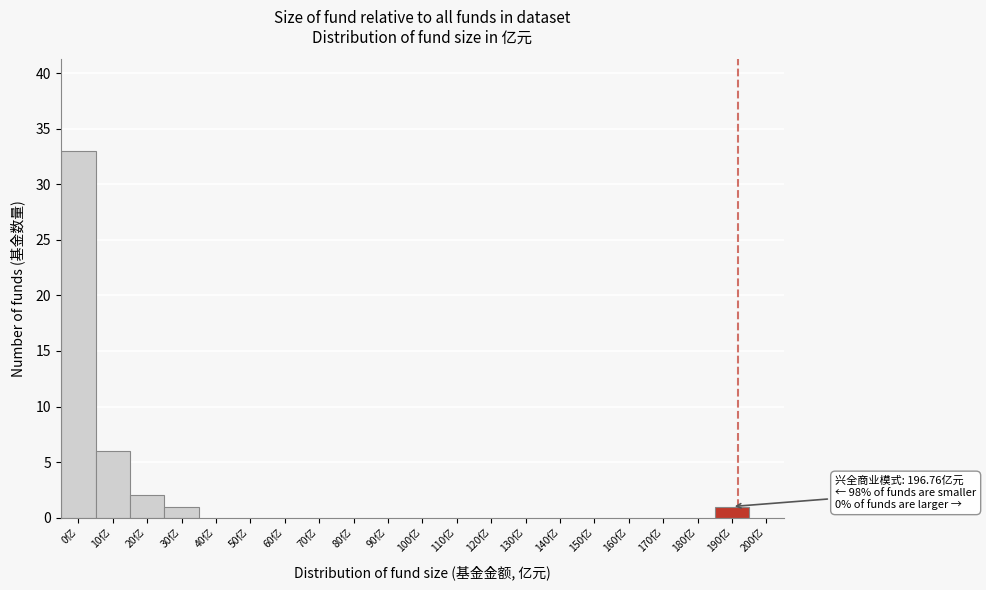

Reading left to right, transcribe all the data shown in this chart.

0亿=33	10亿=6	20亿=2	30亿=1	40亿=0	50亿=0	60亿=0	70亿=0	80亿=0	90亿=0	100亿=0	110亿=0	120亿=0	130亿=0	140亿=0	150亿=0	160亿=0	170亿=0	180亿=0	190亿=1	200亿=0